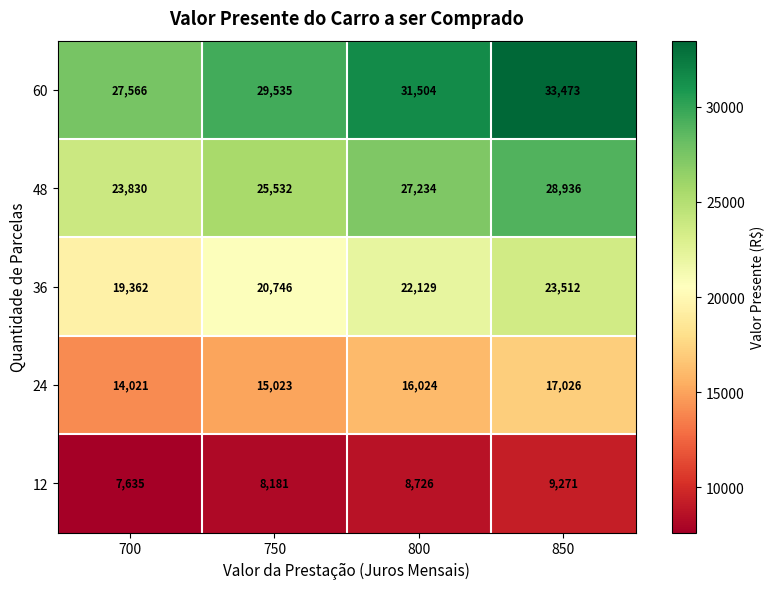

The 36 series shows 23512 at 850. True or false?

True